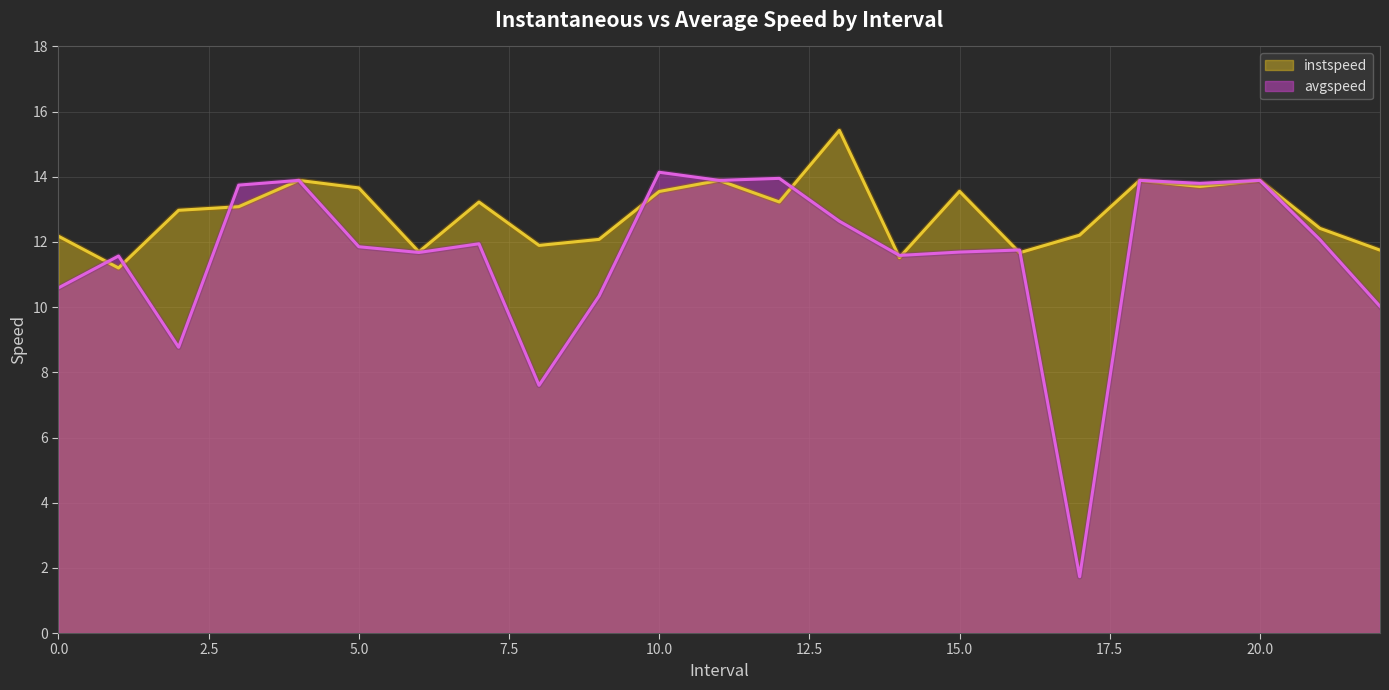

What are all the series names shown in the legend?

instspeed, avgspeed